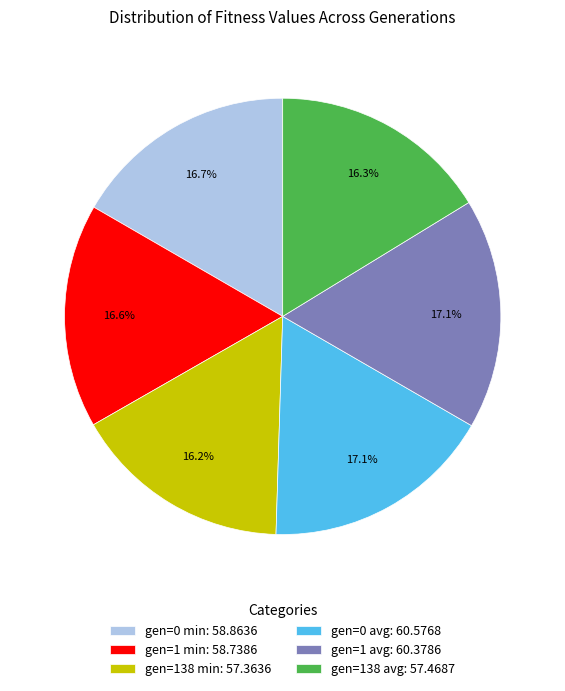

Approximately how many times larger is the value at gen=1 min: 58.7386 compared to gen=138 avg: 57.4687?

1.0